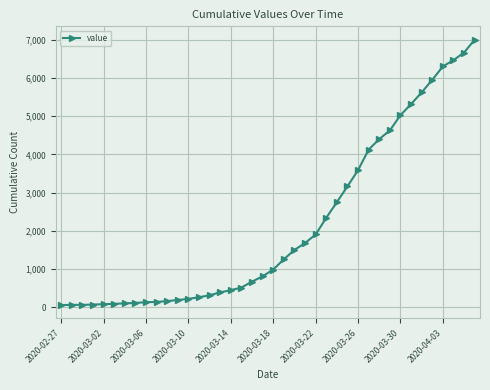

What is the maximum value shown in the chart?

7002